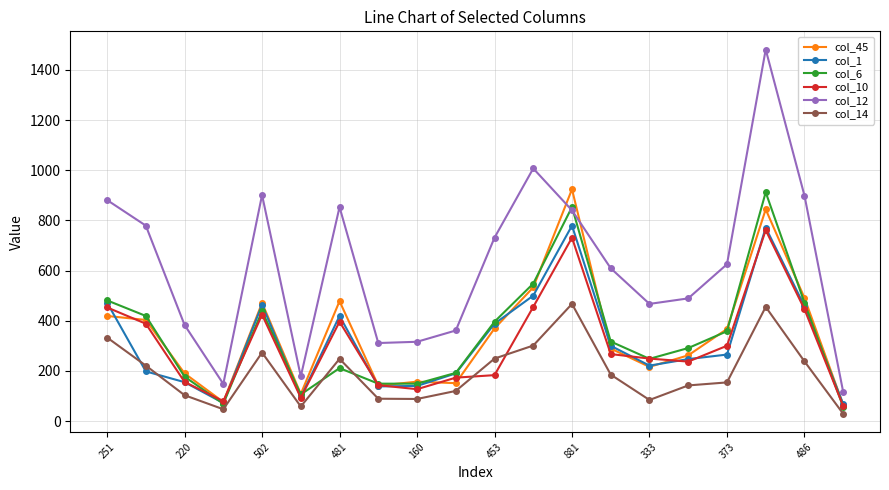

Which series has the widest spread of values?

col_12